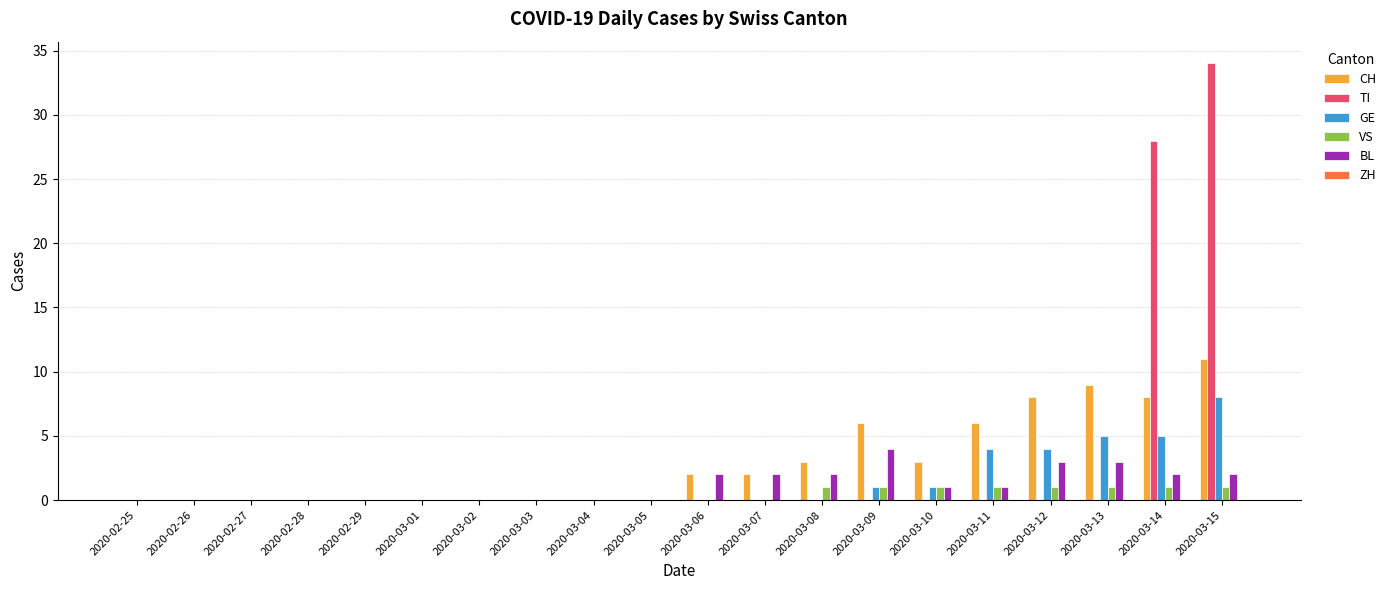

What is the highest value of the BL series?

4